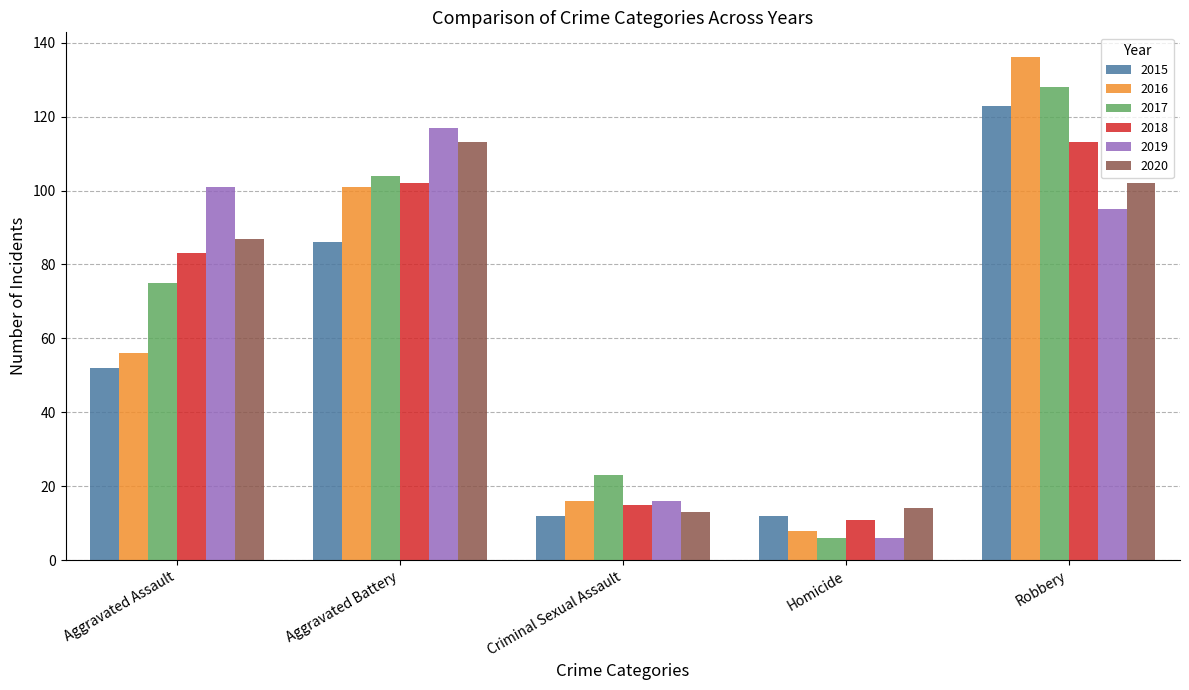

Reading right to left, transcribe all the data shown in this chart.

2015: 123	12	12	86	52
2016: 136	8	16	101	56
2017: 128	6	23	104	75
2018: 113	11	15	102	83
2019: 95	6	16	117	101
2020: 102	14	13	113	87